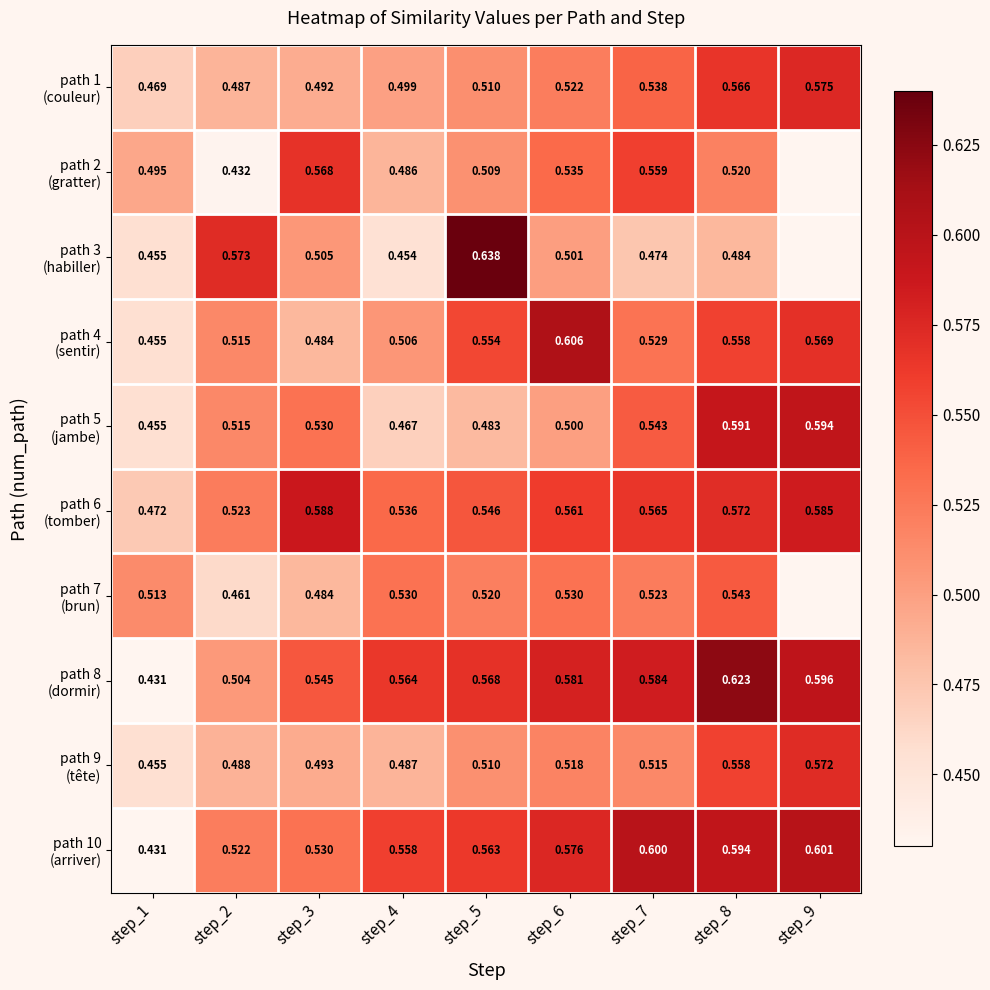

Which label corresponds to the smallest value in the chart?

step_1